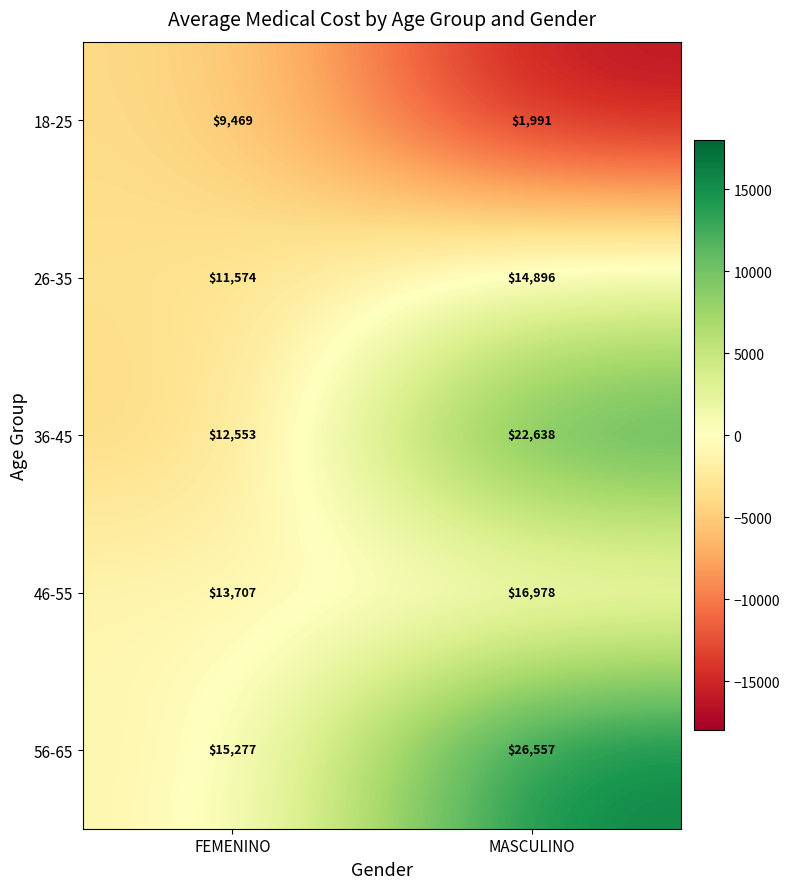

Count the number of categories in the chart.

2